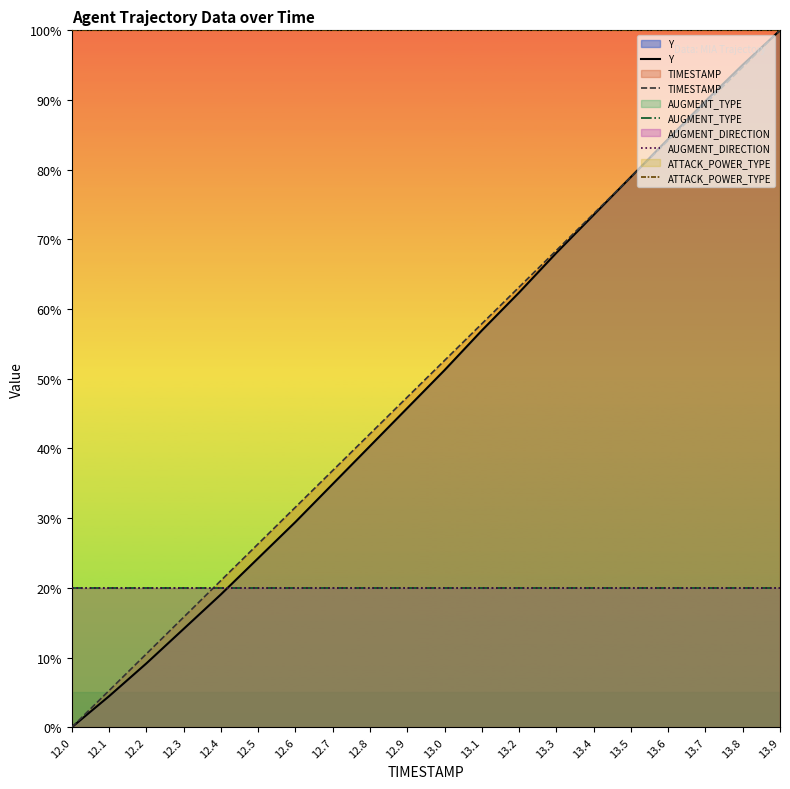

At which category is the sum across all series the highest?

13.9